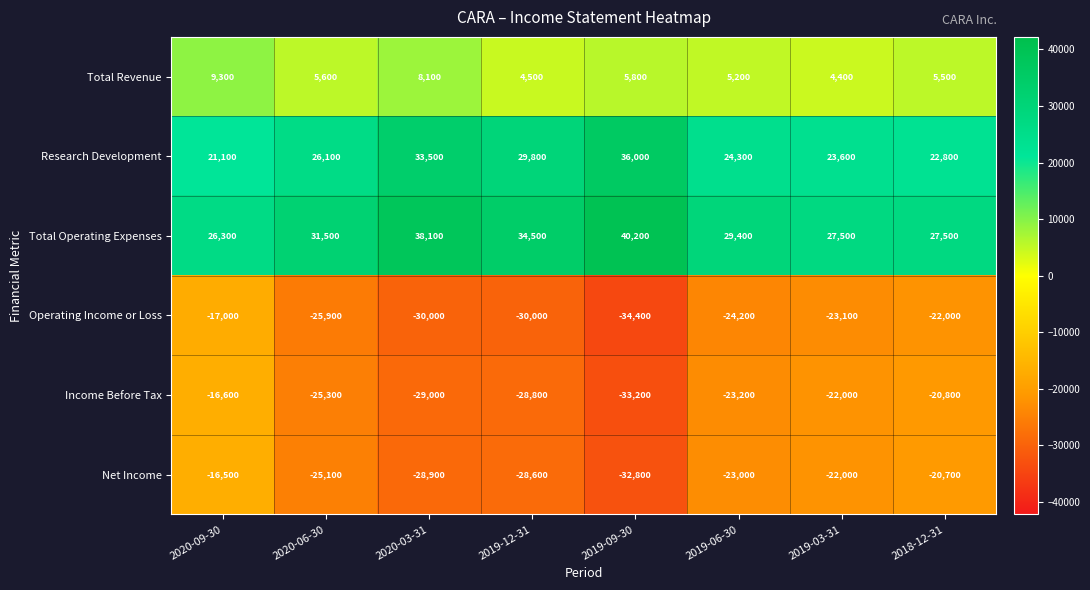

What is the highest value of the Total Operating Expenses series?

40200